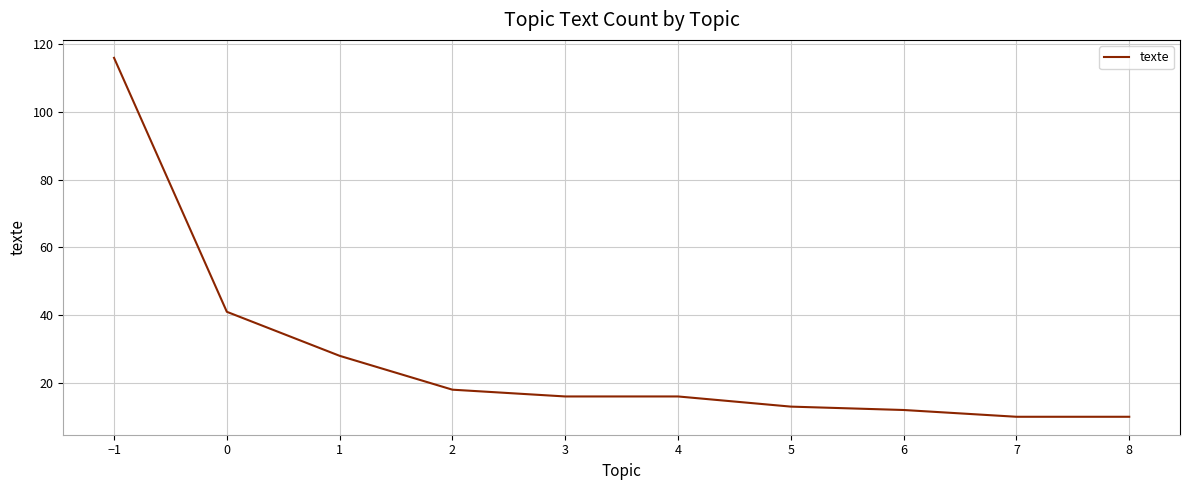

Which category has the highest value across all series?

−1